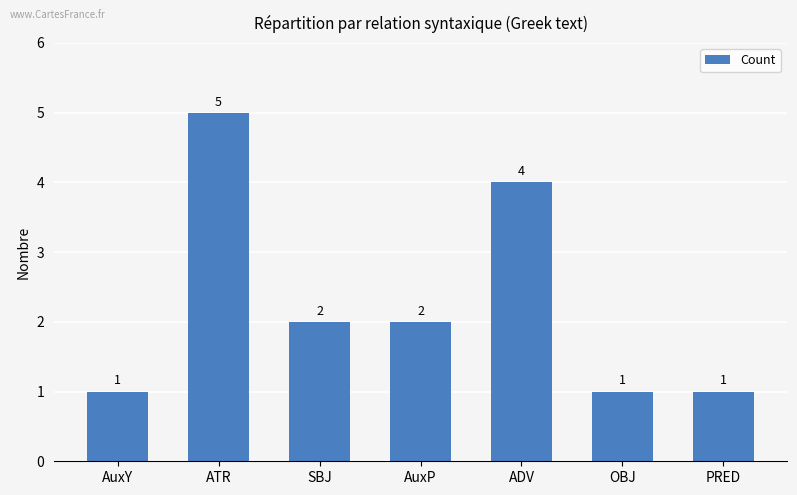

What is the label of the 4th bar from the right?

AuxP